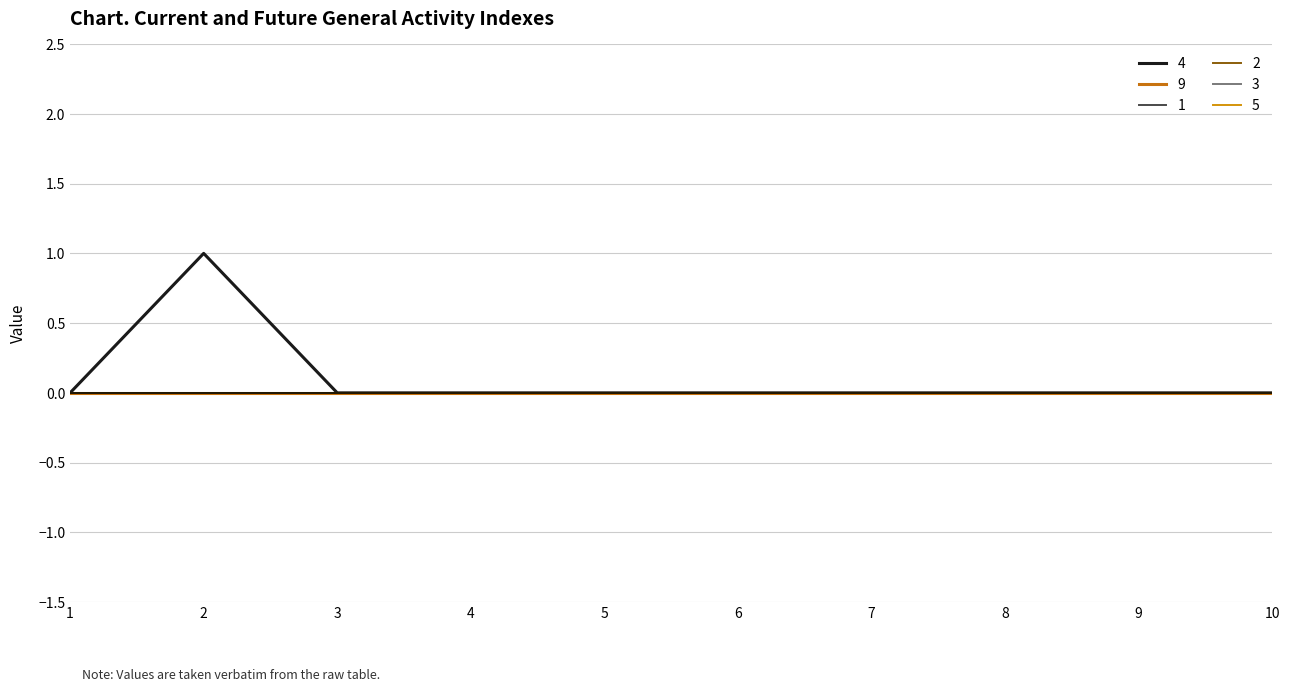

The value of 5 at 8 is 0. True or false?

True